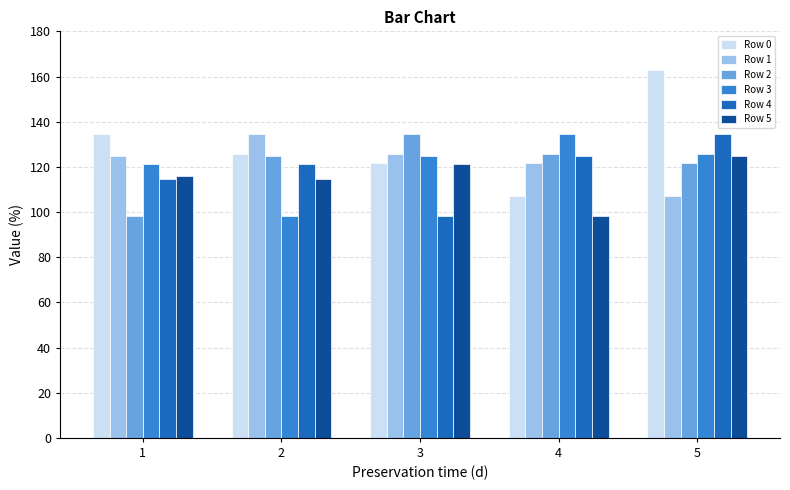

What is the difference between the second highest and second lowest values in the Row 4 series?

10.1